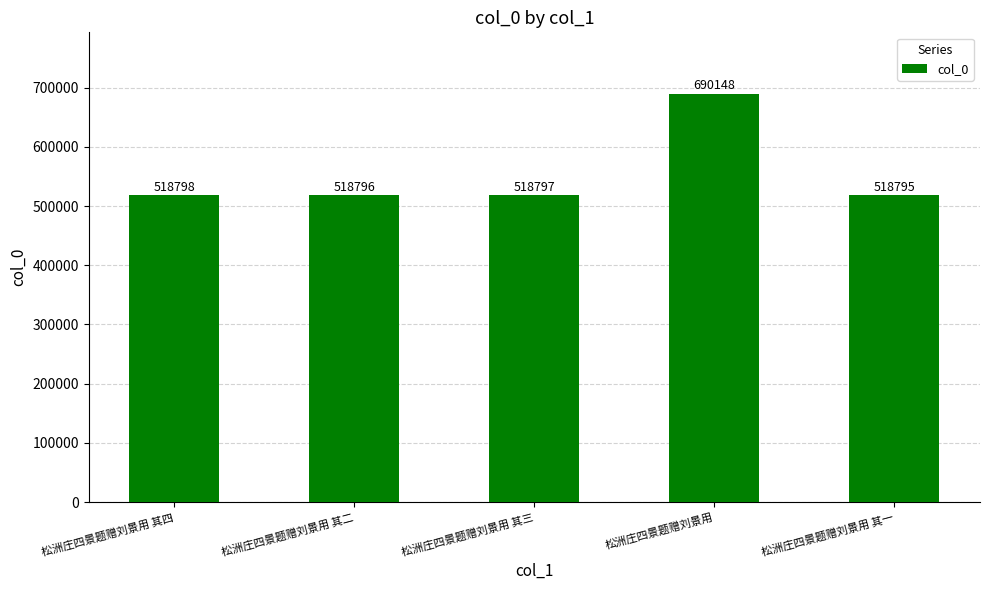

Reading left to right, transcribe all the data shown in this chart.

518798	518796	518797	690148	518795